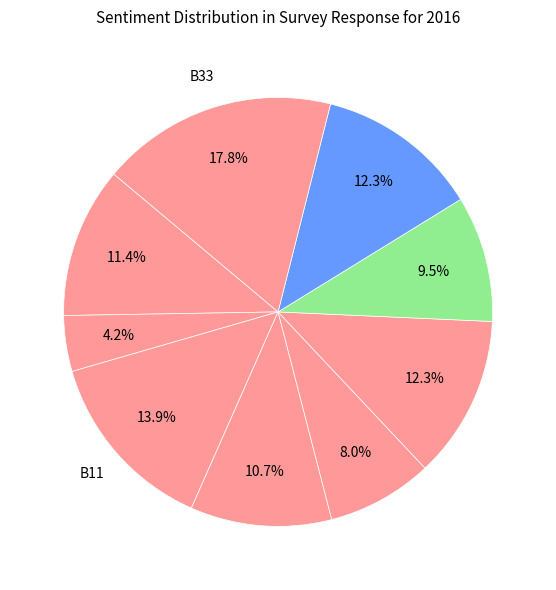

How many segments does this pie chart have?

9